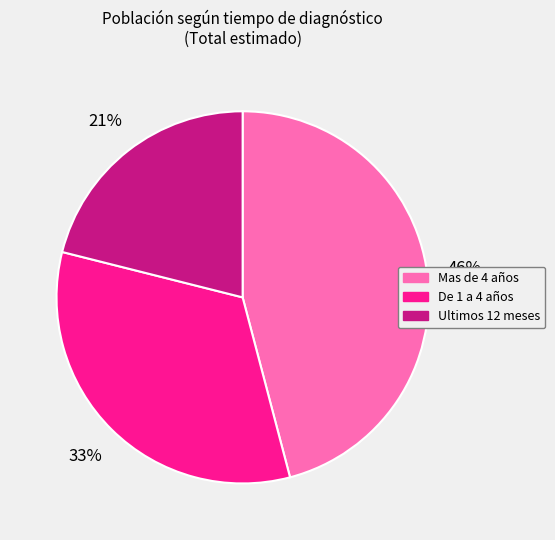

Between Ultimos 12 meses and Mas de 4 años, which is larger?

Mas de 4 años